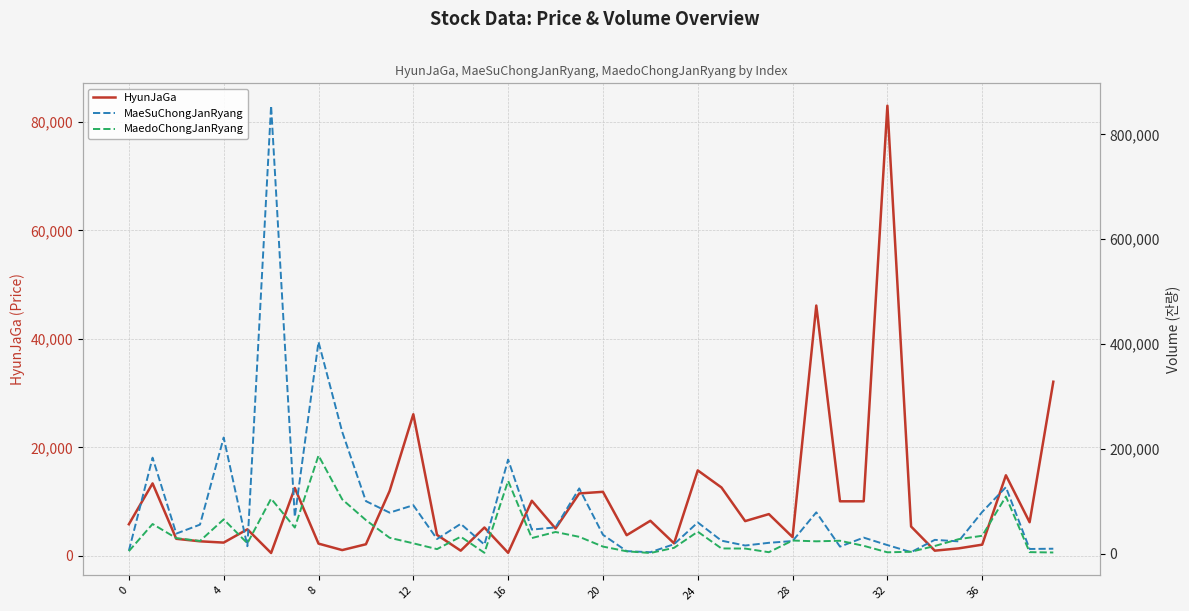

The value of MaeSuChongJanRyang at 15 is 17160. True or false?

True